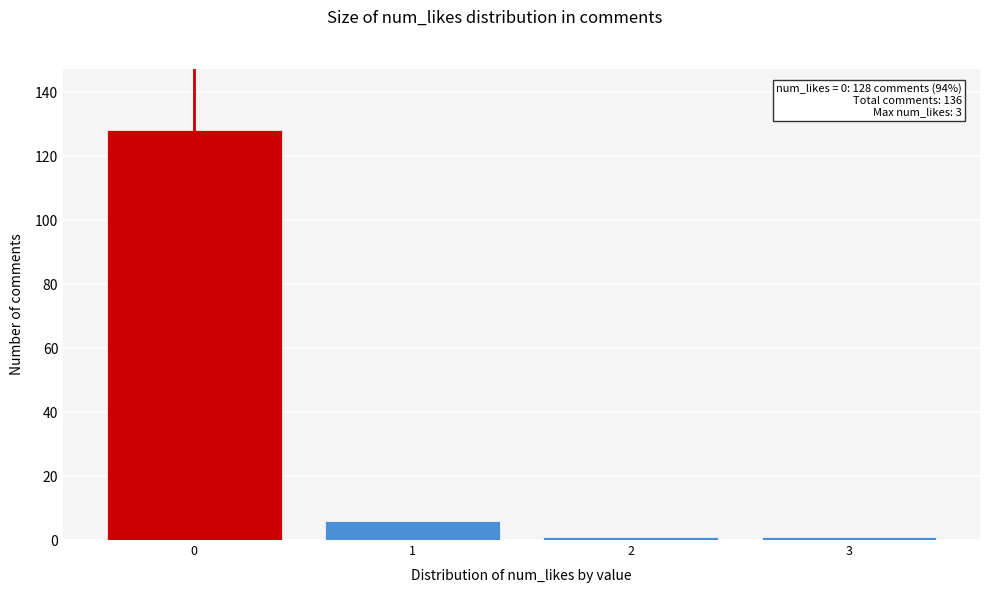

Reading right to left, transcribe all the data shown in this chart.

3=1	2=1	1=6	0=128